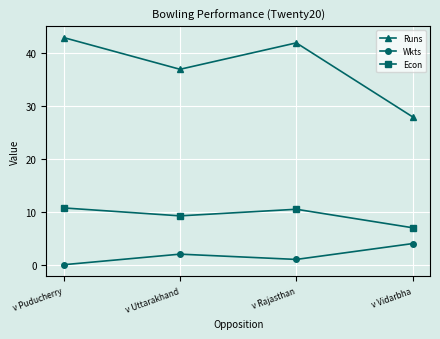

How many values in the Econ series are below 10?

2